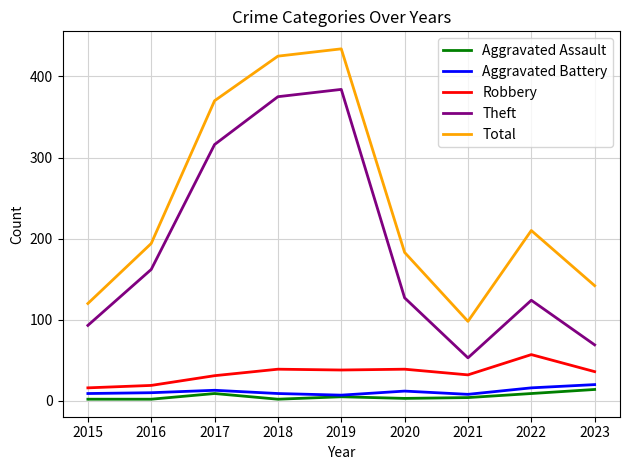

Which series changed the most between 2017 and 2023?

Theft